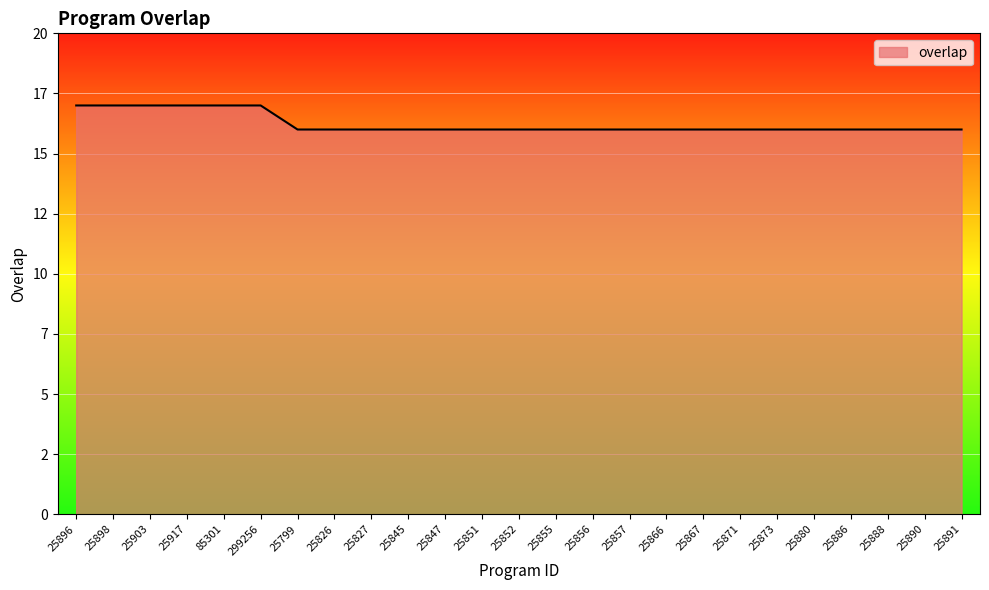

True or false: the data shows 10 at 25898.

False